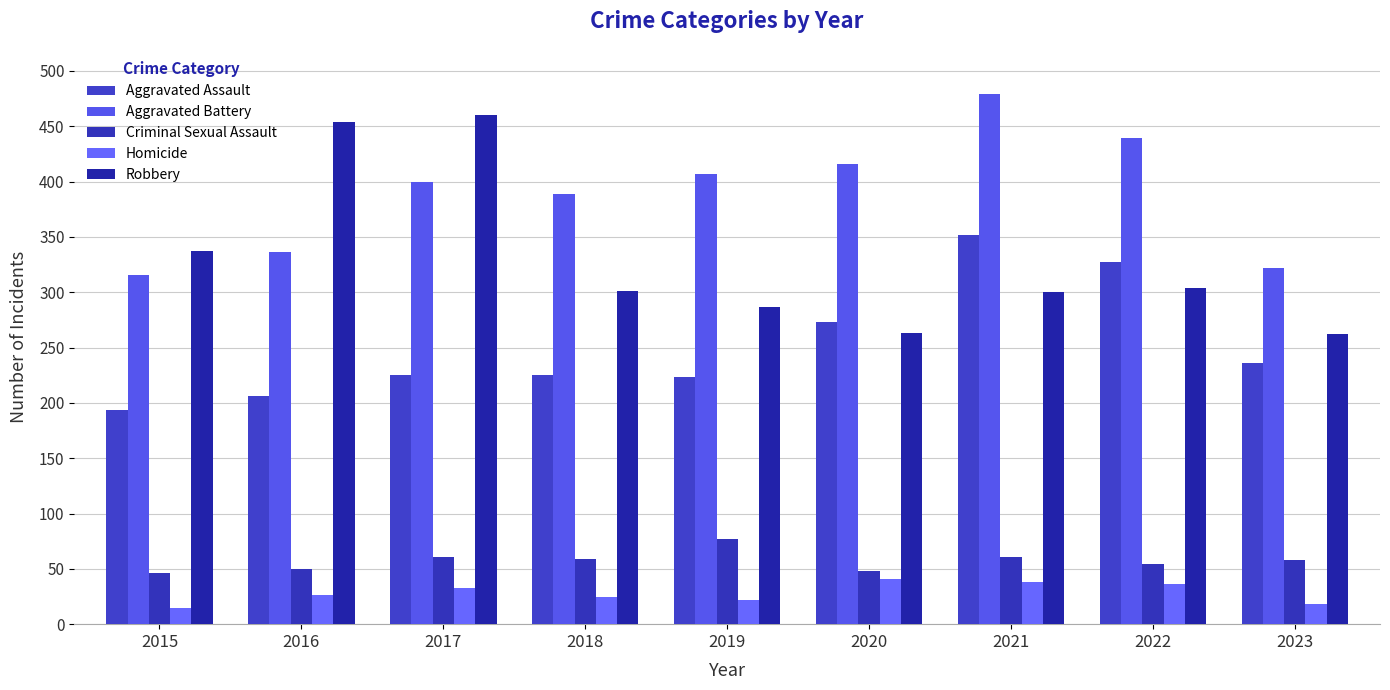

What is the value of the Homicide bar at the 2nd from the left?

26